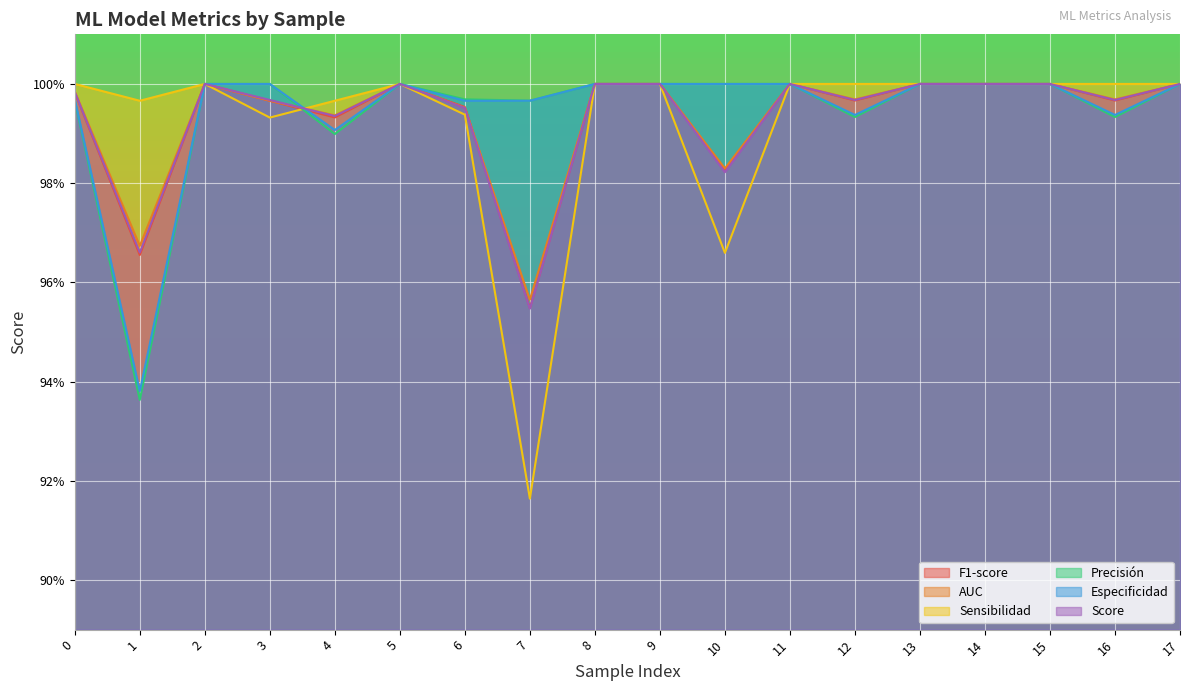

At which category does the chart reach its minimum across all series?

7